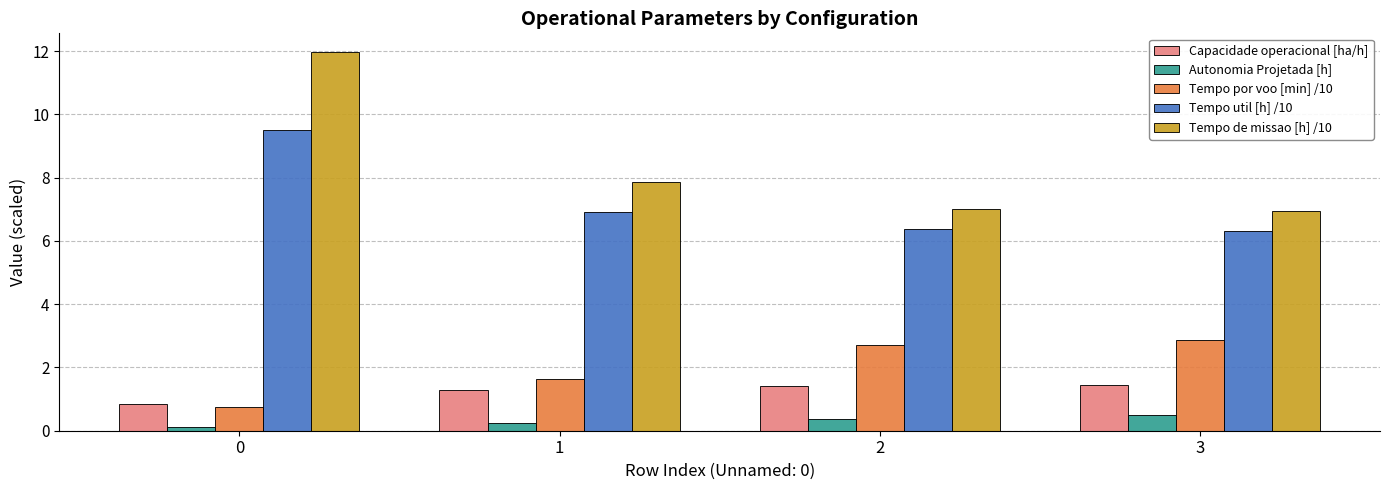

True or false: Tempo de missao [h] /10 has a value of 12.0 at 0.

True